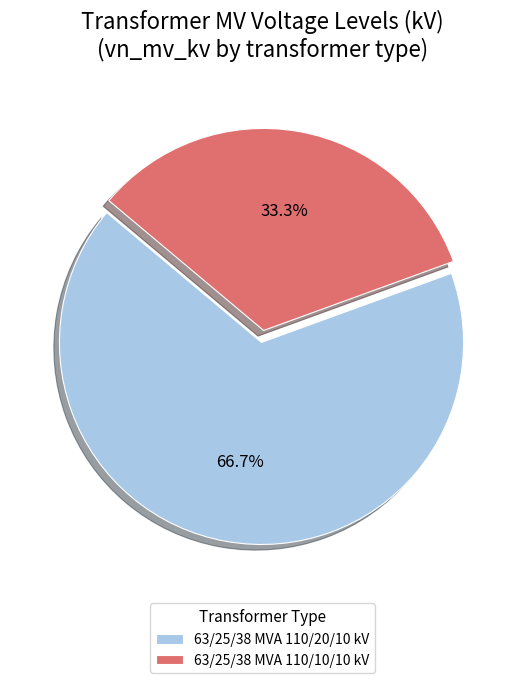

How many segments does this pie chart have?

2